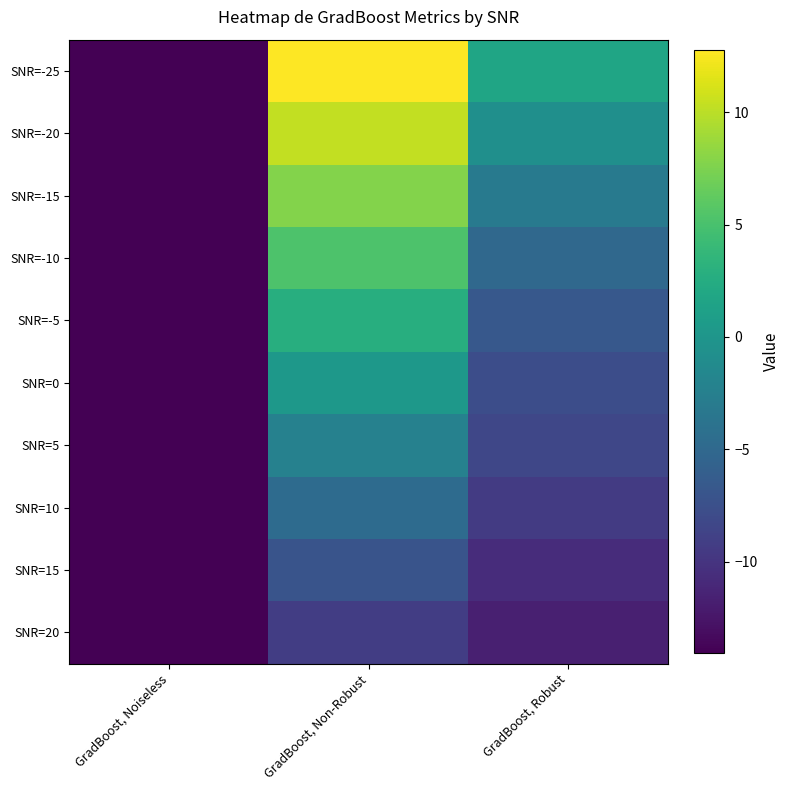

What is the greatest value displayed?

12.7